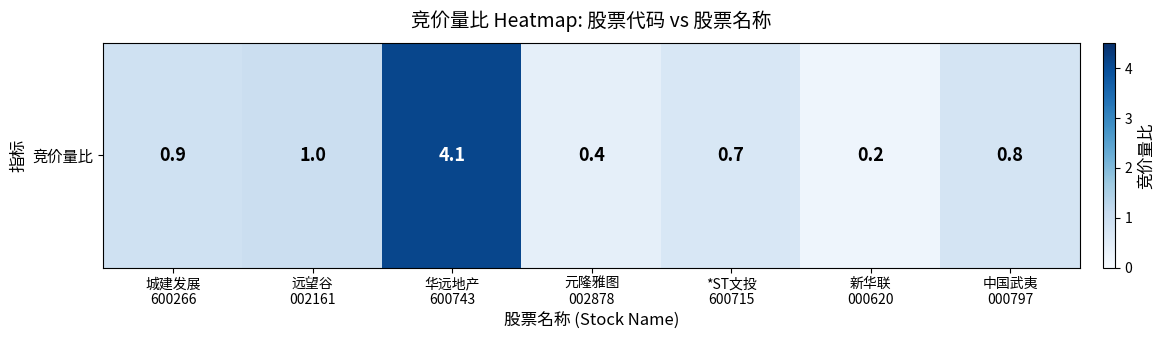

The chart shows a value of 0.8 at 中国武夷
000797. True or false?

True